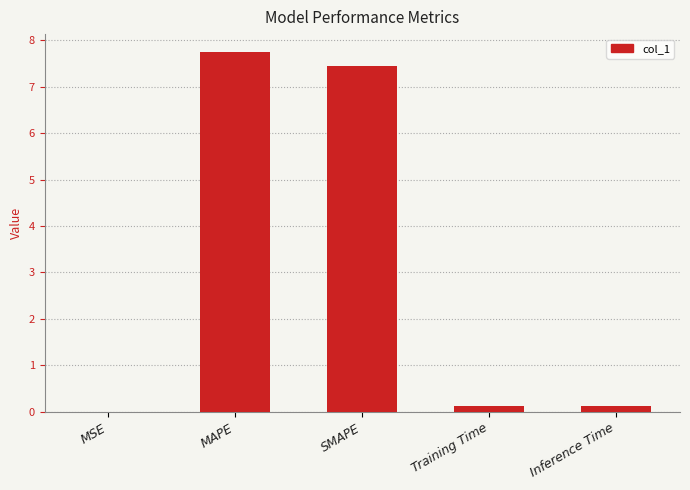

What is the sum of the values at SMAPE and Training Time?

7.6